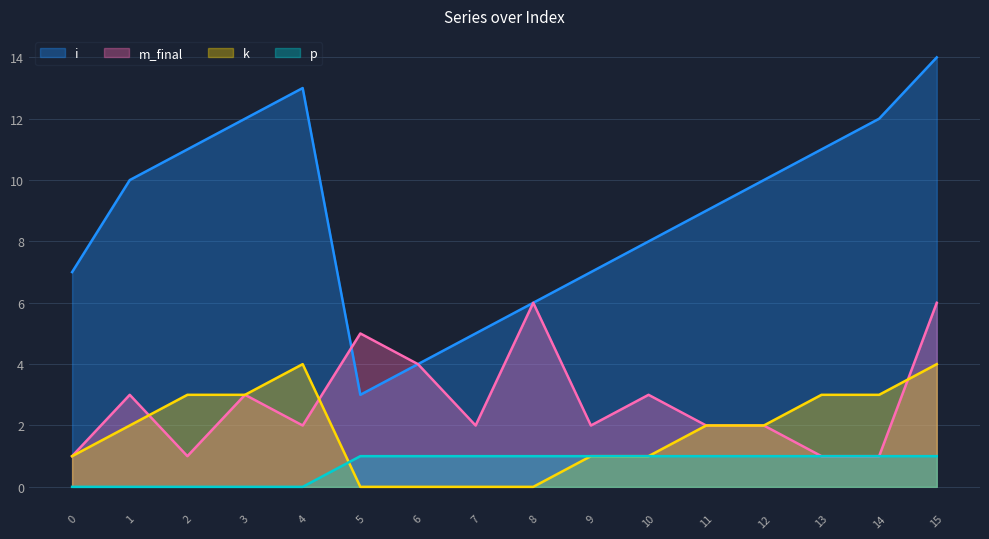

Which series has the largest range (max minus min)?

i